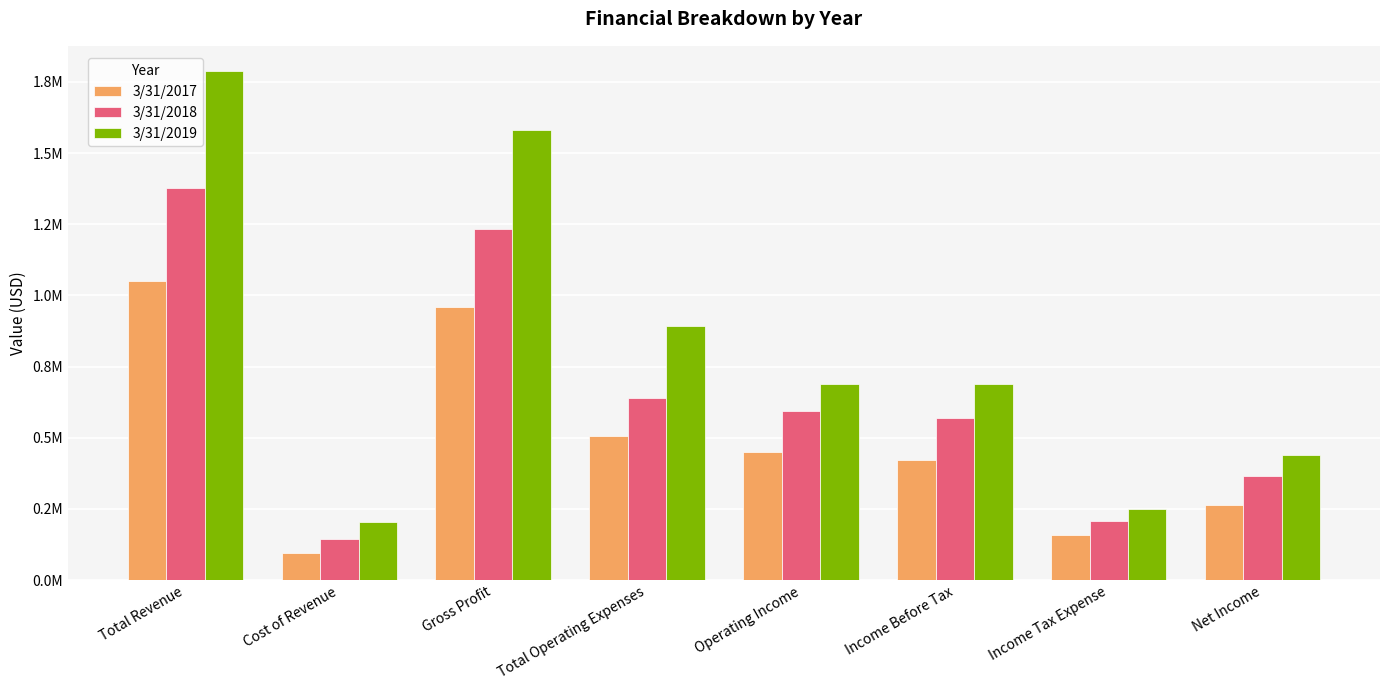

Rank the series by their average value, from lowest to highest.

3/31/2017, 3/31/2018, 3/31/2019